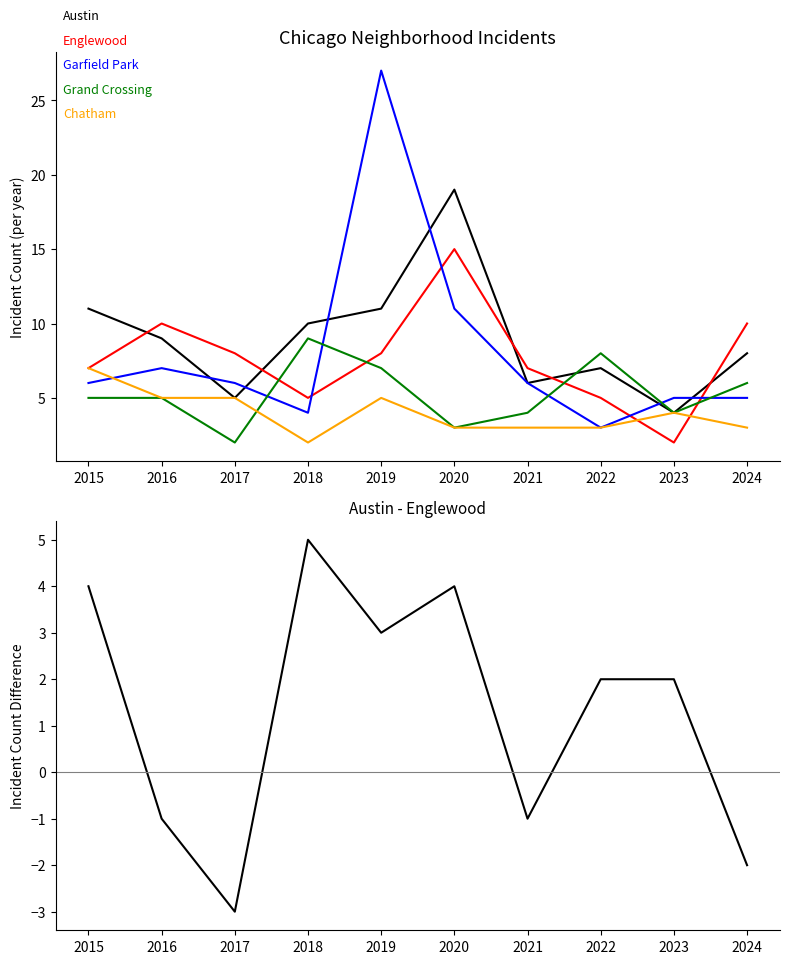

At which label does Austin reach its peak?

2020